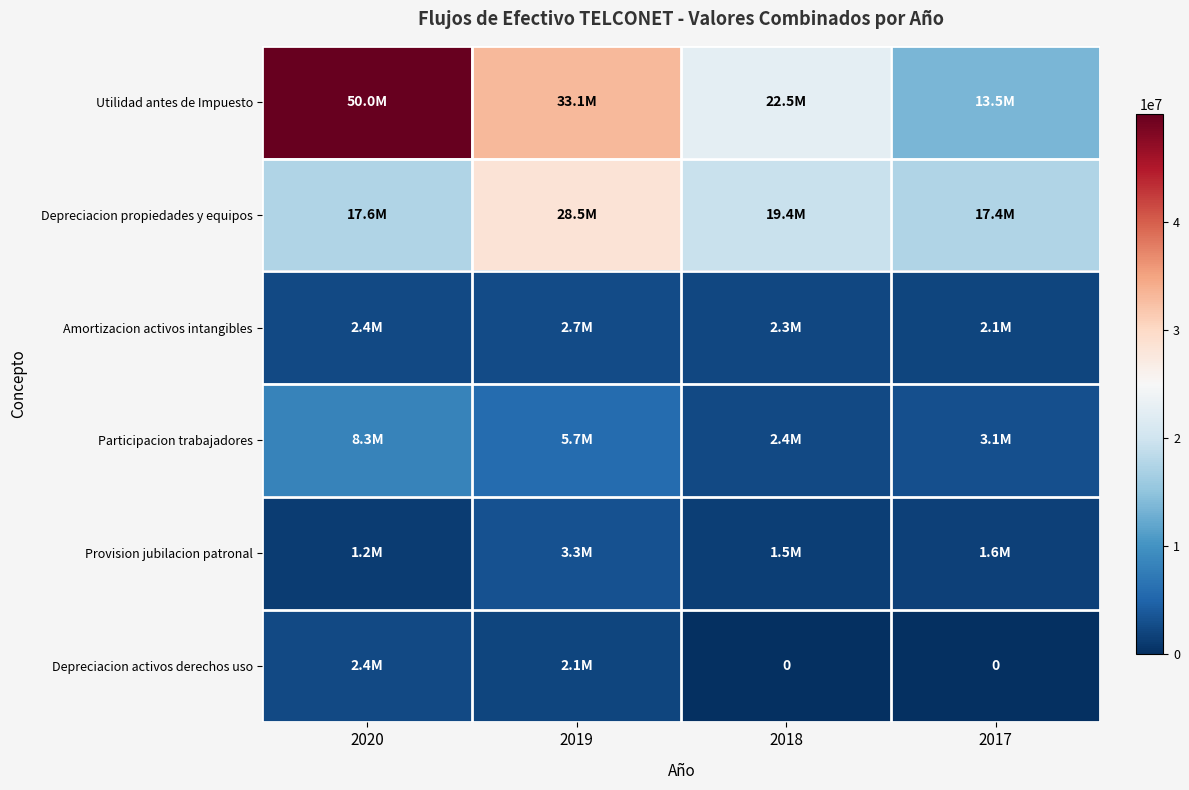

True or false: Utilidad antes de Impuesto has a value of 49994468 at 2020.

True